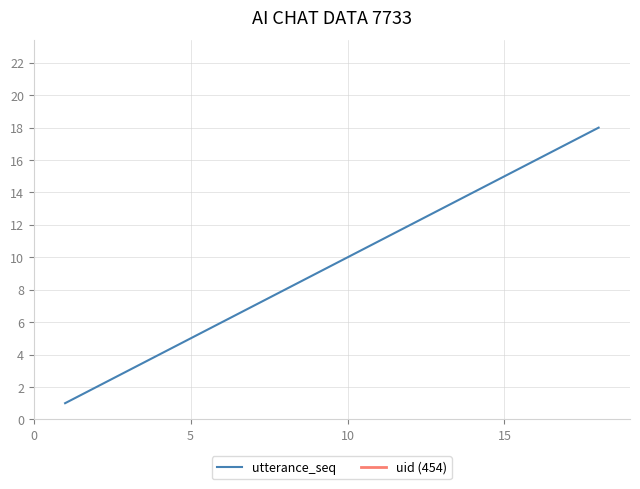

True or false: the data has more than 0 interior local peaks.

False